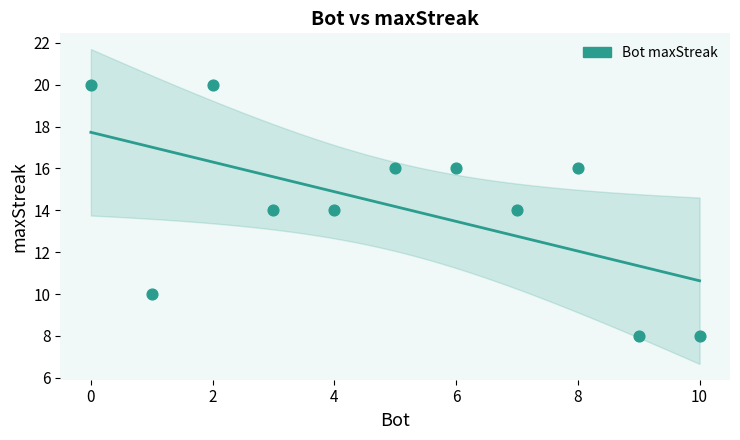

What is the range of Y values (max minus min)?

12